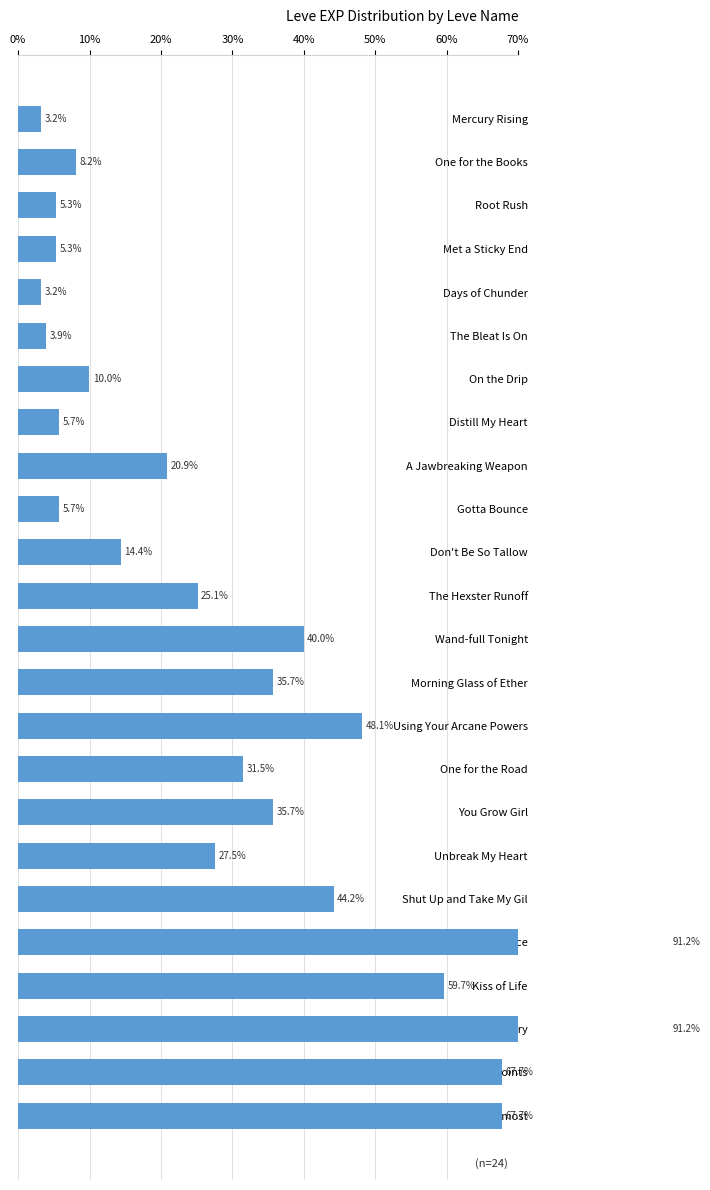

The chart shows a value of 3.2 at Distill My Heart. True or false?

False